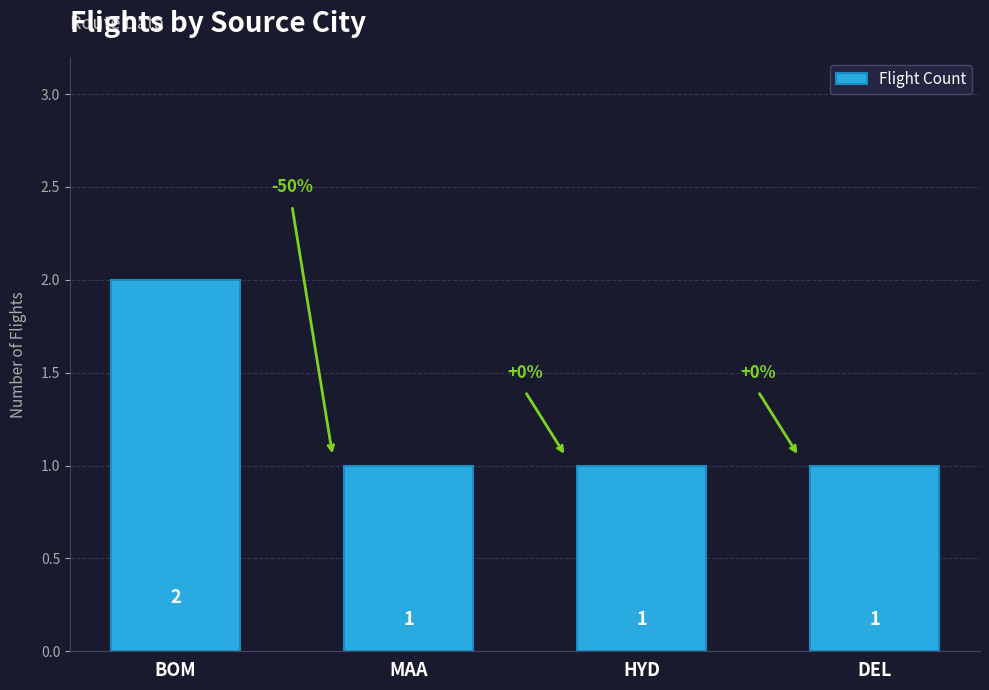

How many bars are there in total?

4